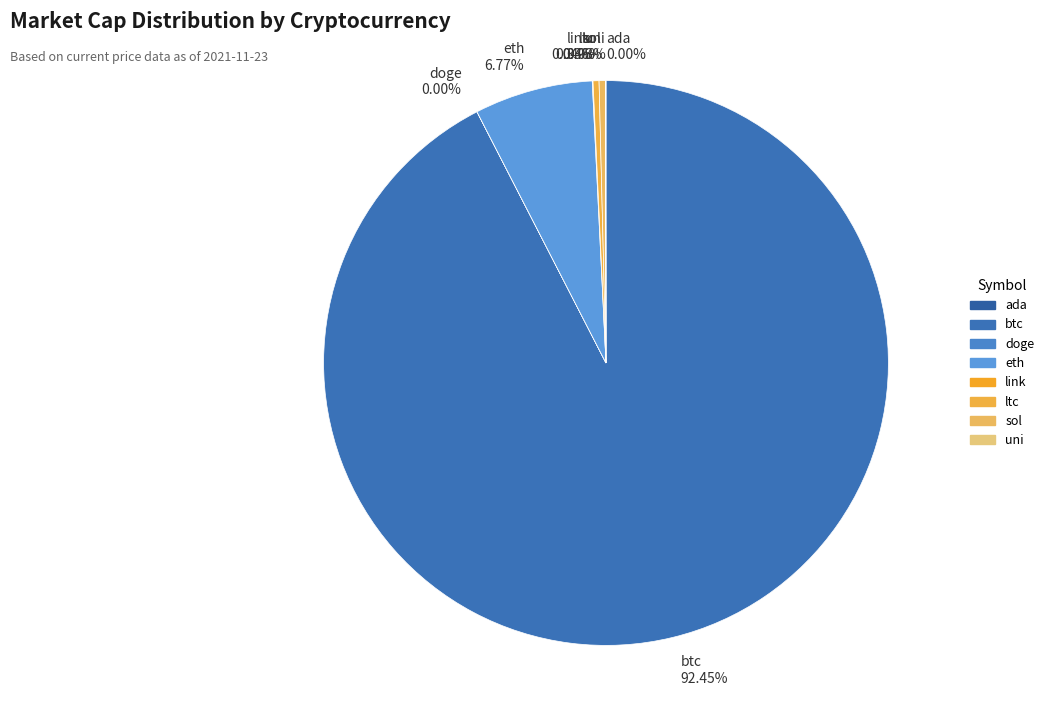

Which slice is the largest?

btc